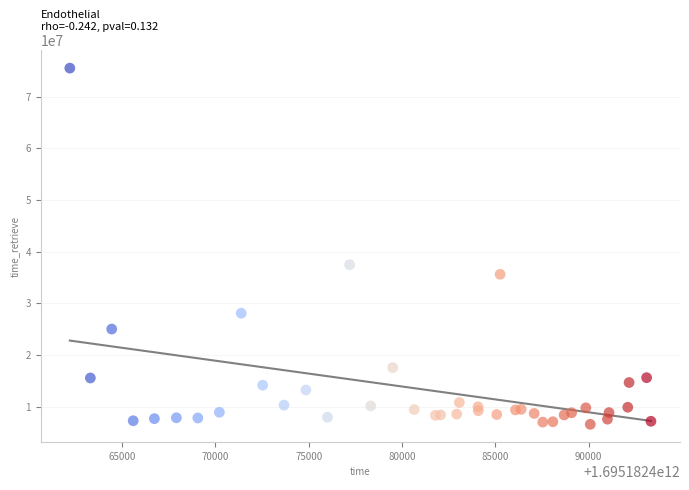

What Y value in the scatter plot is closest to 41040854?

37453103